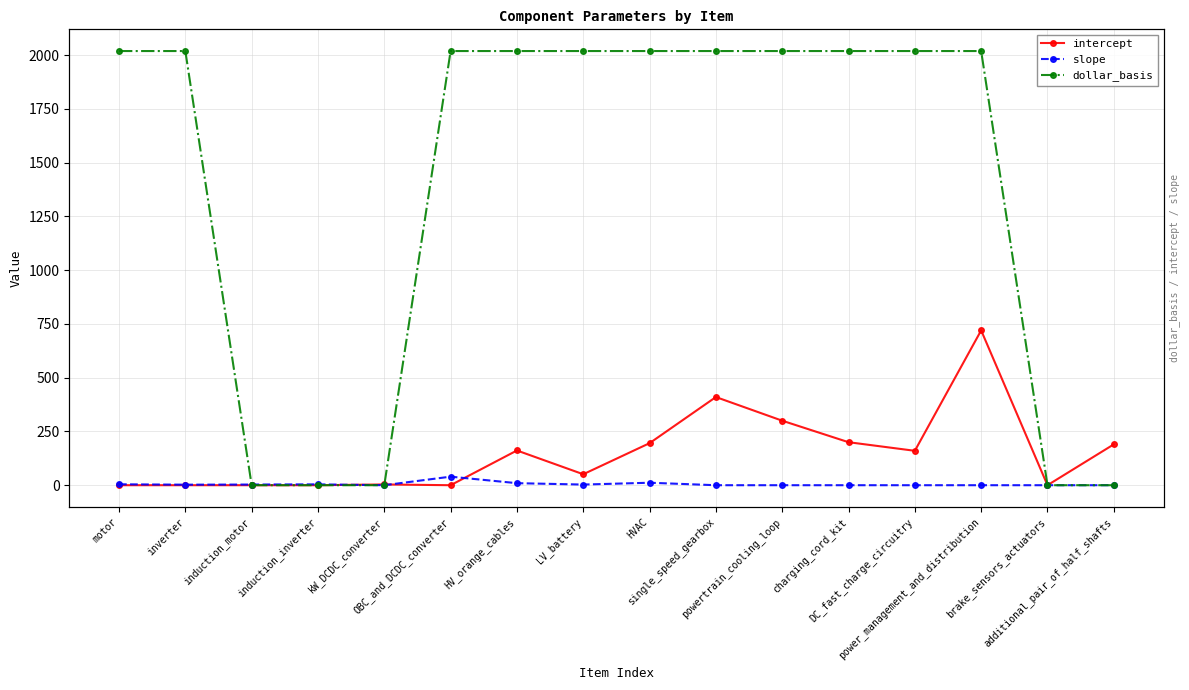

Which category has the lowest value in the dollar_basis series?

induction_motor